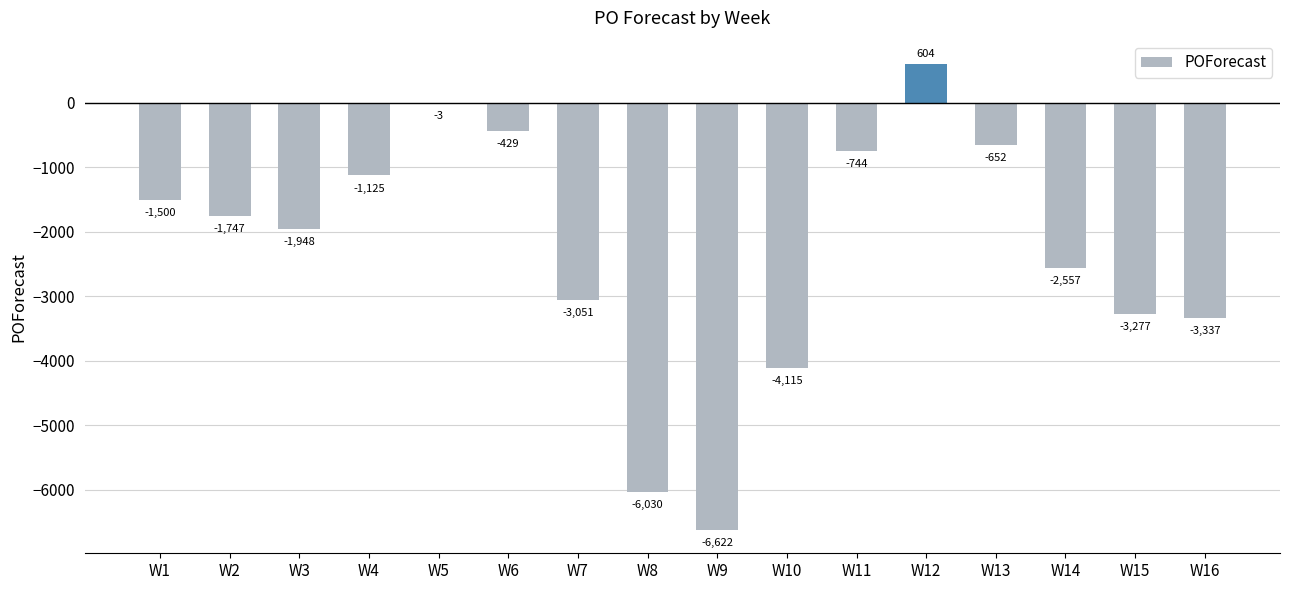

The value at W3 is -2801. True or false?

False